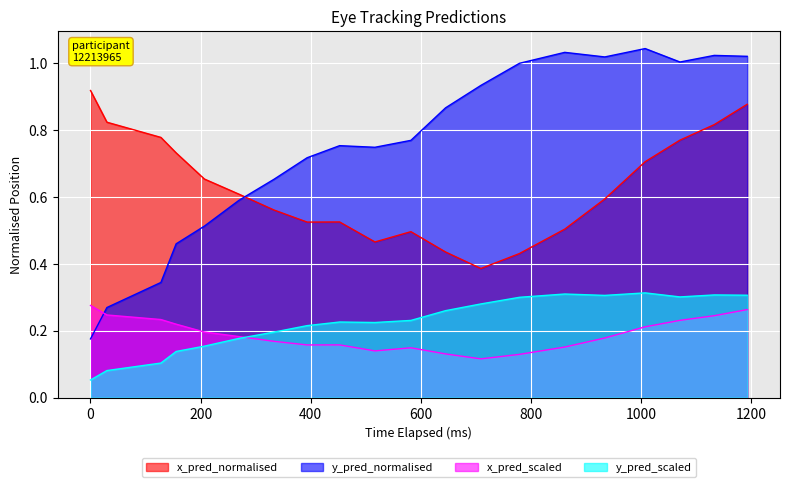

Which series has the largest total across all categories?

y_pred_normalised